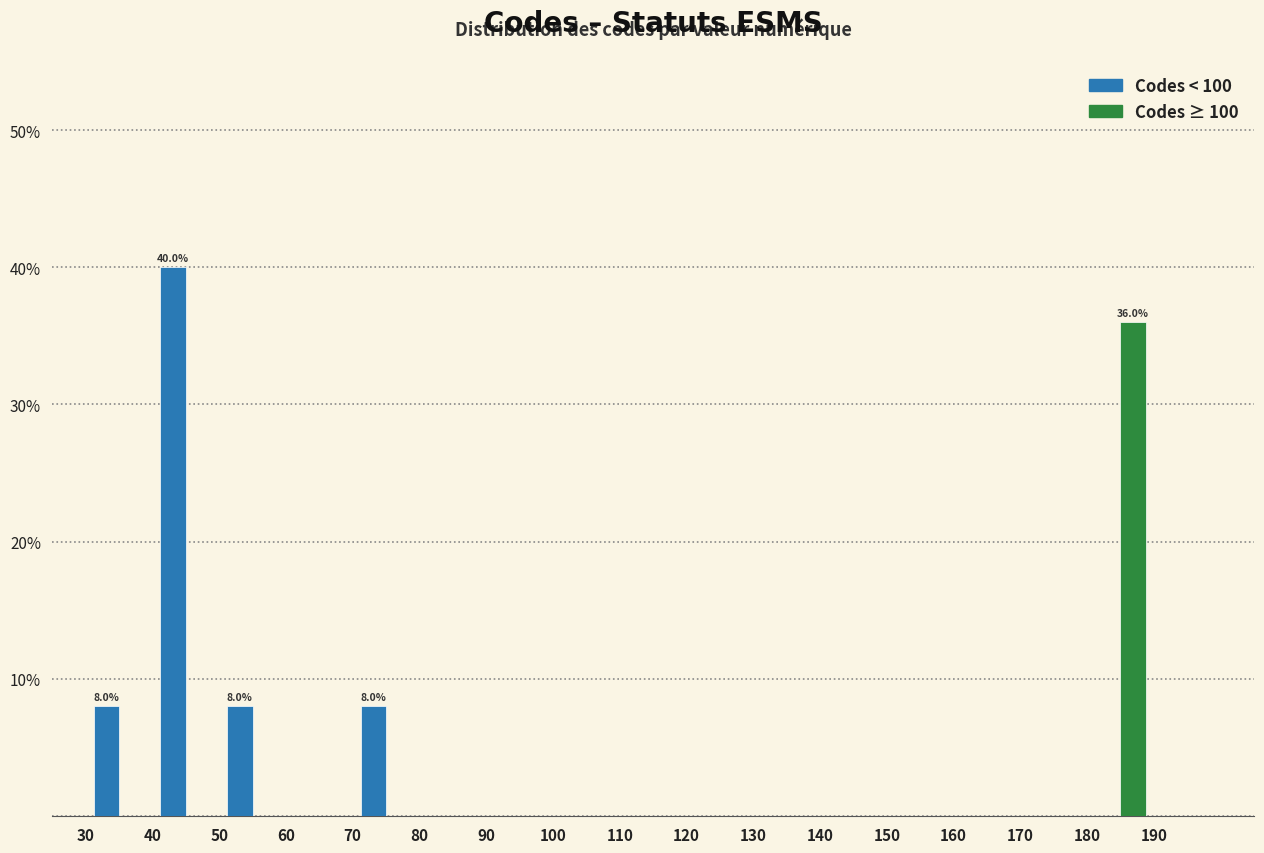

In the Codes ≥ 100 series, which range on the x-axis has the tallest bar?

180 to 190